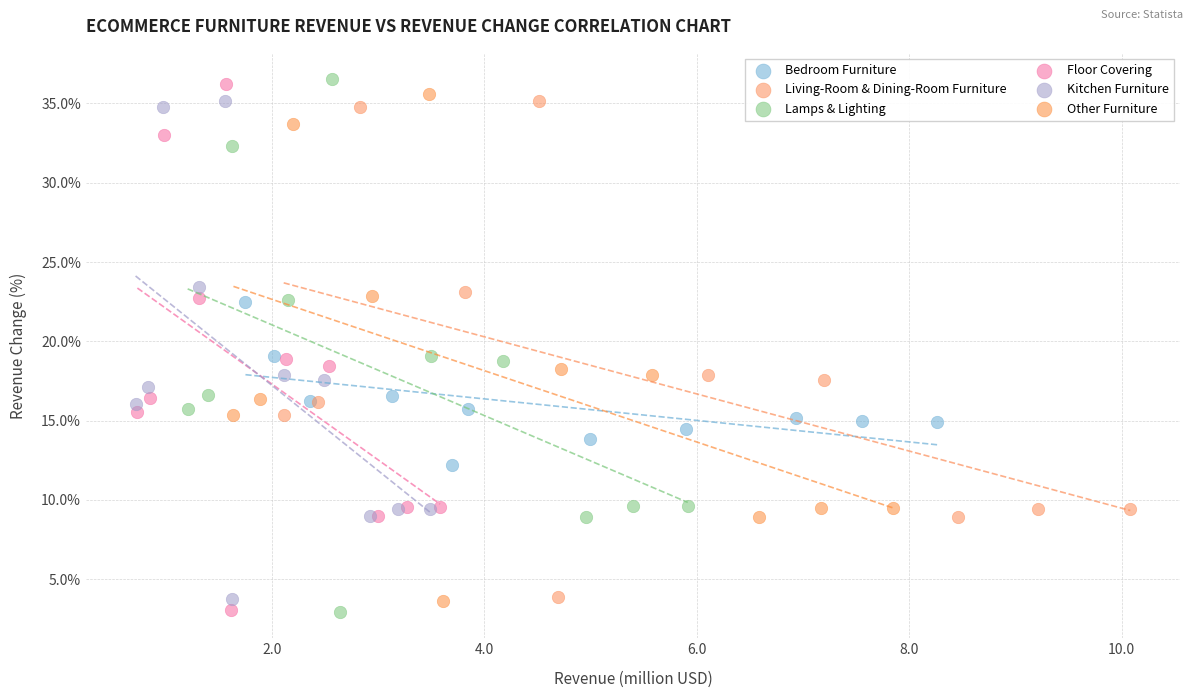

Which series has the widest spread of Y values?

Lamps & Lighting